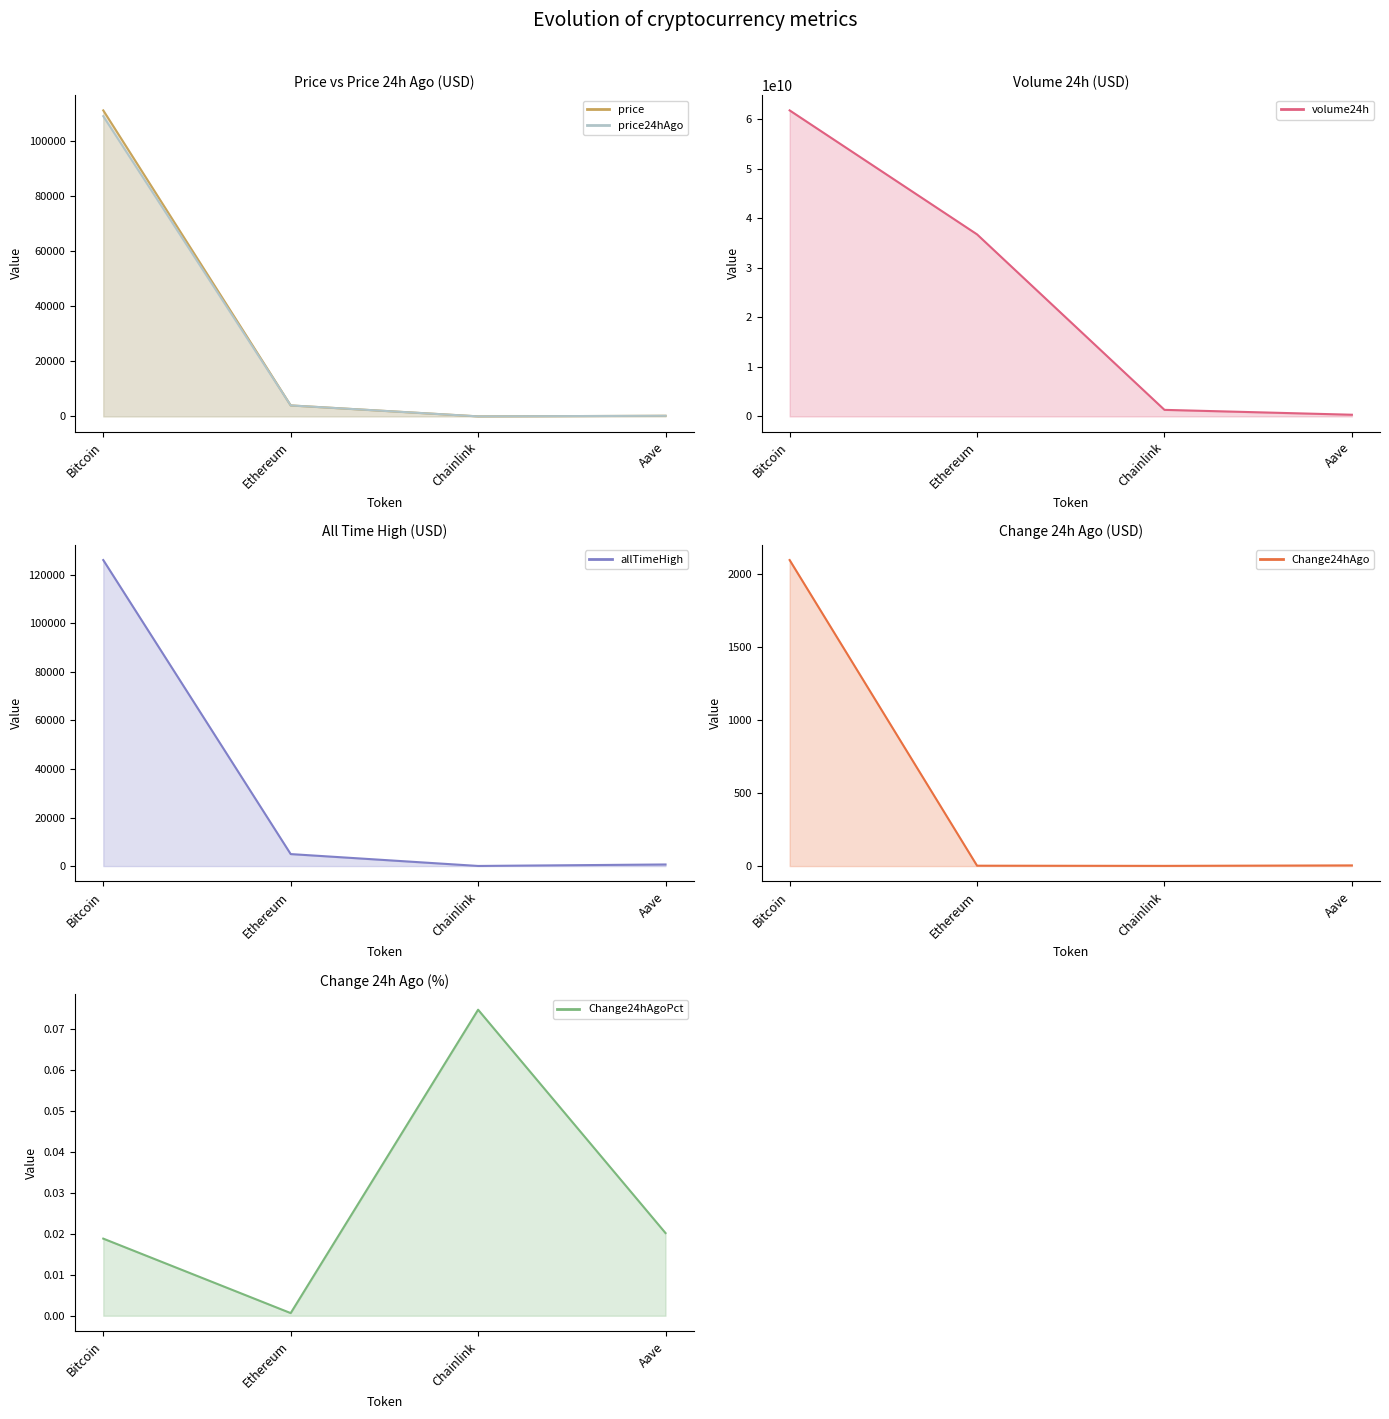

The Change24hAgo (line) series shows 2964.0 at Bitcoin. True or false?

False